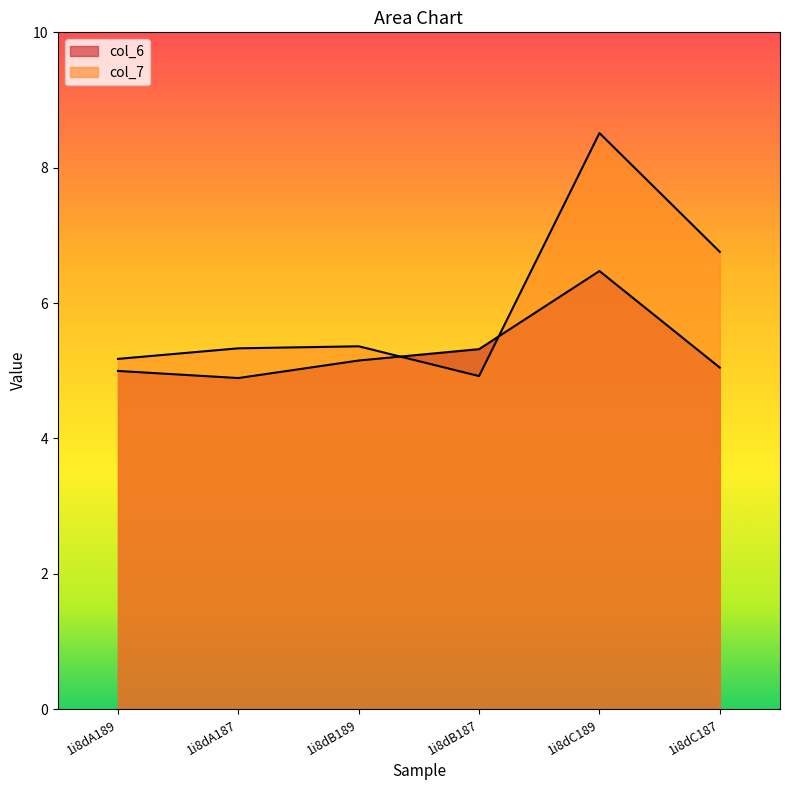

Rank the series by their average value, from highest to lowest.

col_7, col_6